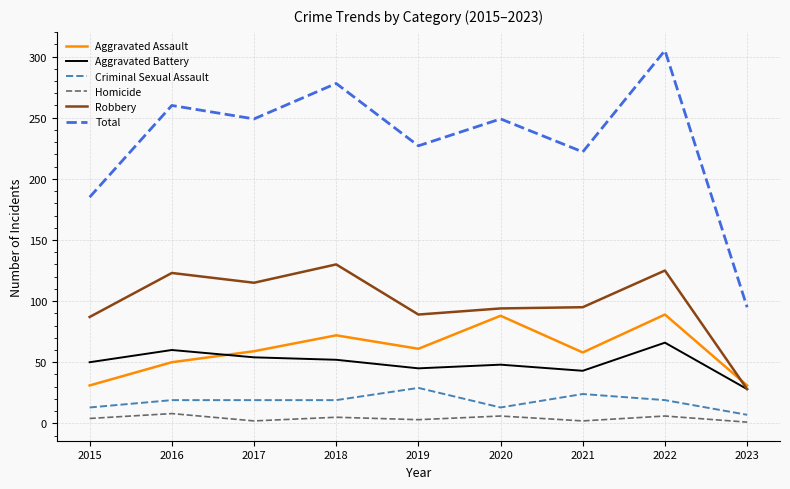

Is it true that Aggravated Assault equals 105 at 2017?

False